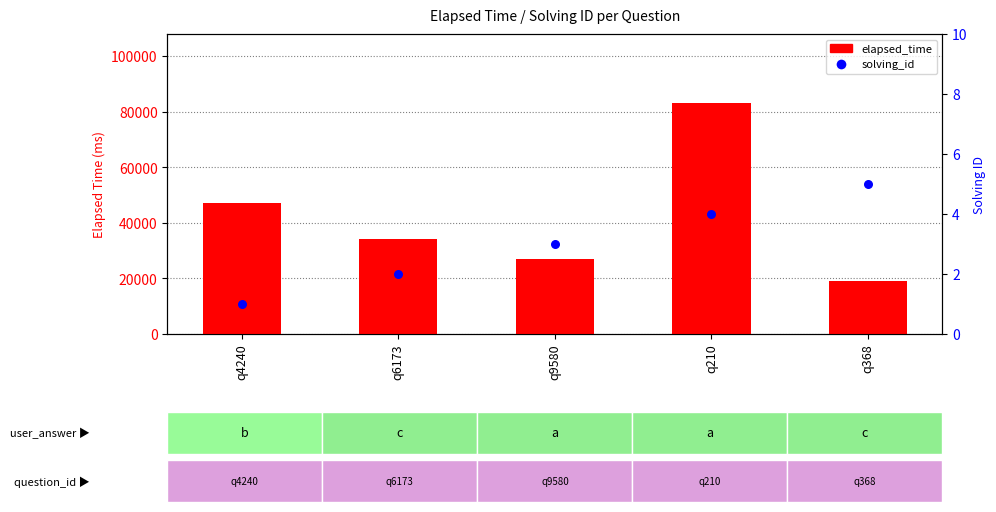

Which series reaches the minimum Y coordinate?

solving_id